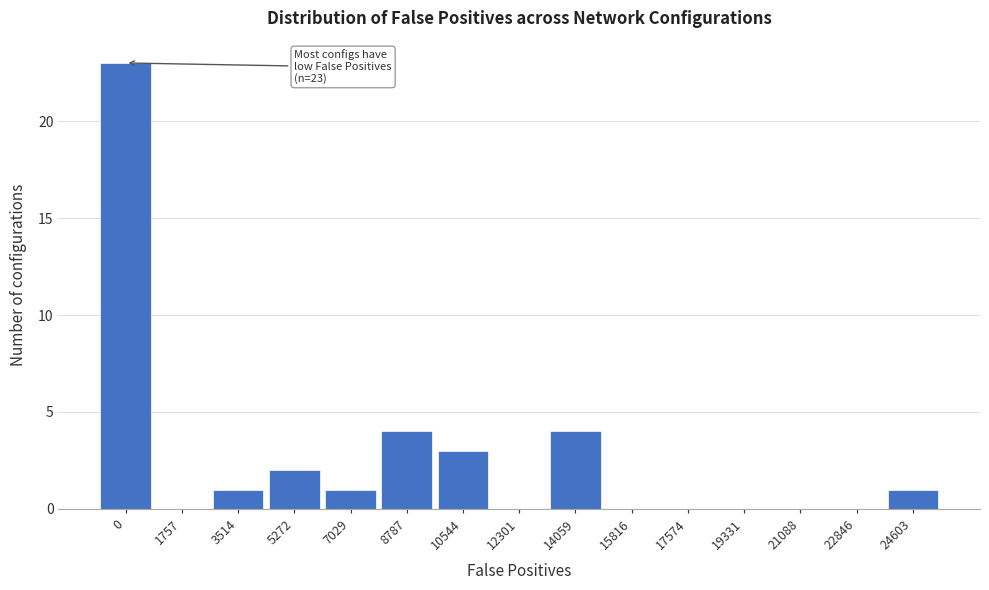

Reading left to right, transcribe all the data shown in this chart.

0=23	1757=0	3514=1	5272=2	7029=1	8787=4	10544=3	12301=0	14059=4	15816=0	17574=0	19331=0	21088=0	22846=0	24603=1